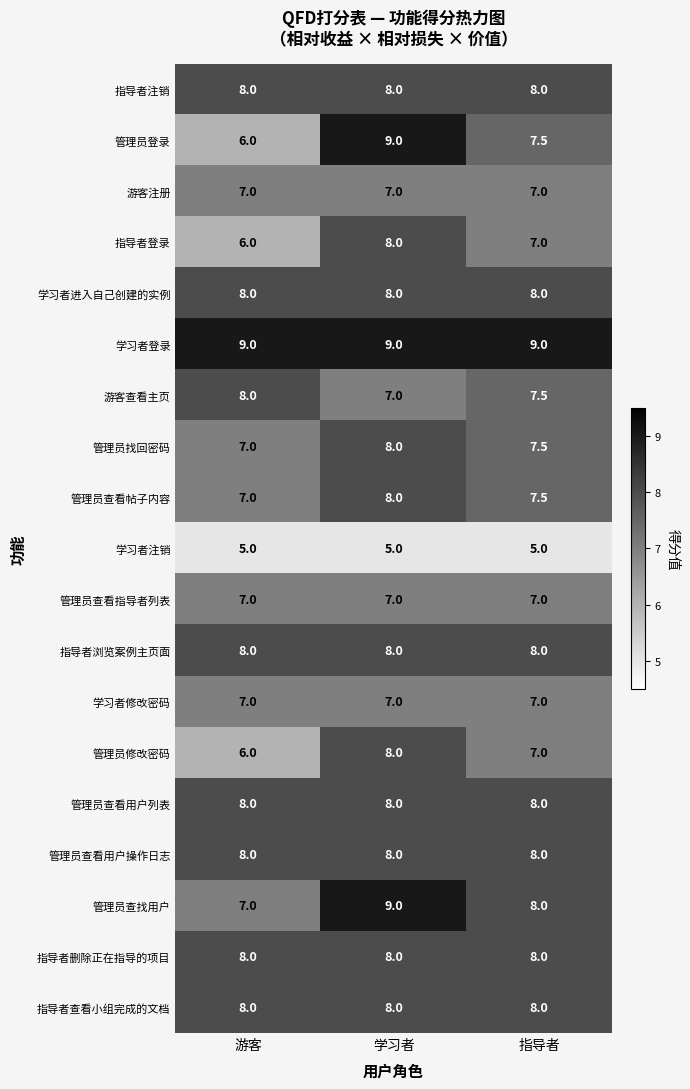

Rank the categories by 管理员找回密码 value from highest to lowest.

学习者, 指导者, 游客